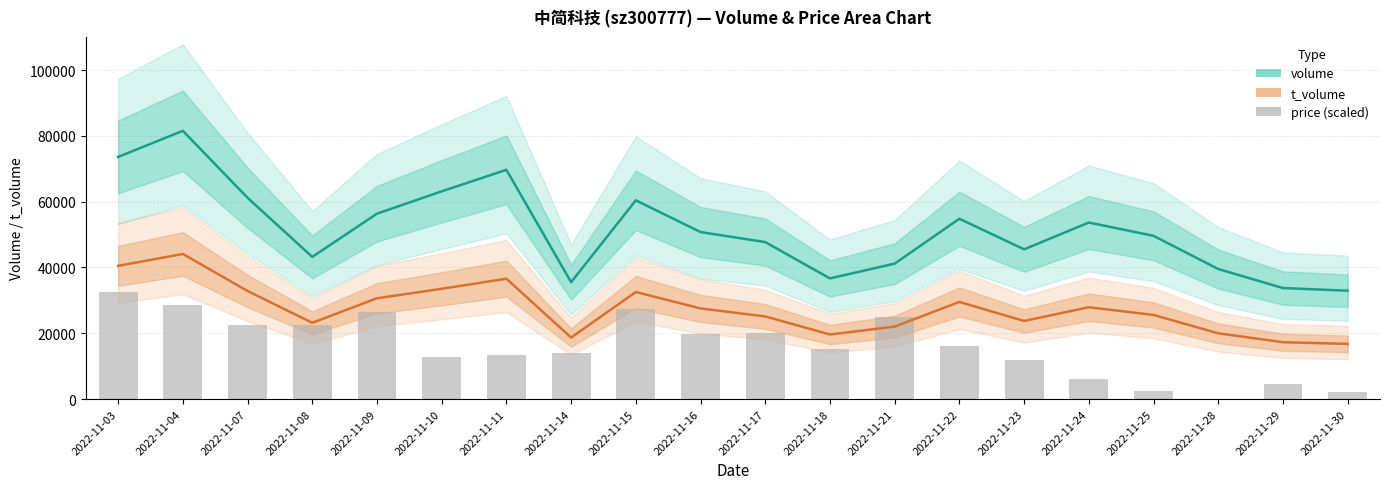

List the series in order of their overall mean, highest first.

volume, t_volume, price (scaled)